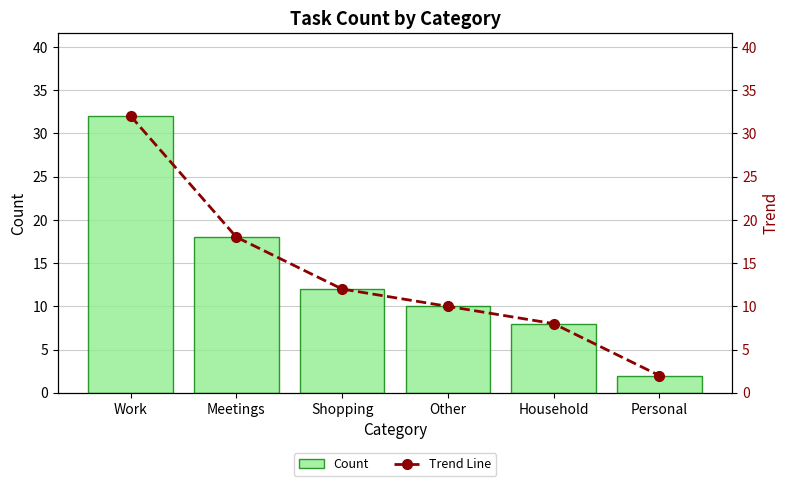

What is the value of the Trend Line bar at the 6th from the left?

2